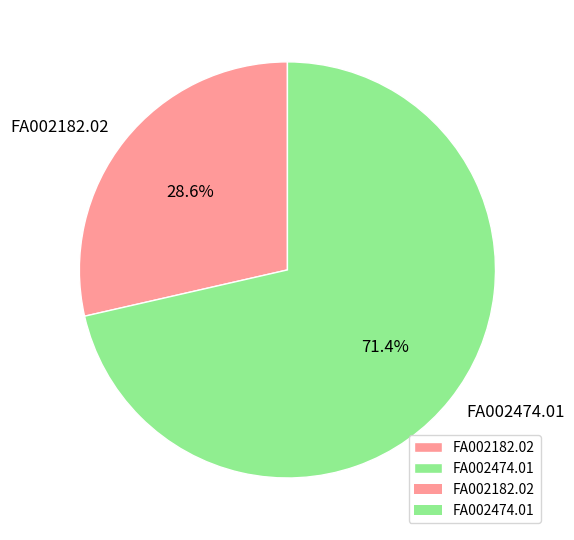

Rank the categories by value from highest to lowest.

FA002474.01, FA002182.02